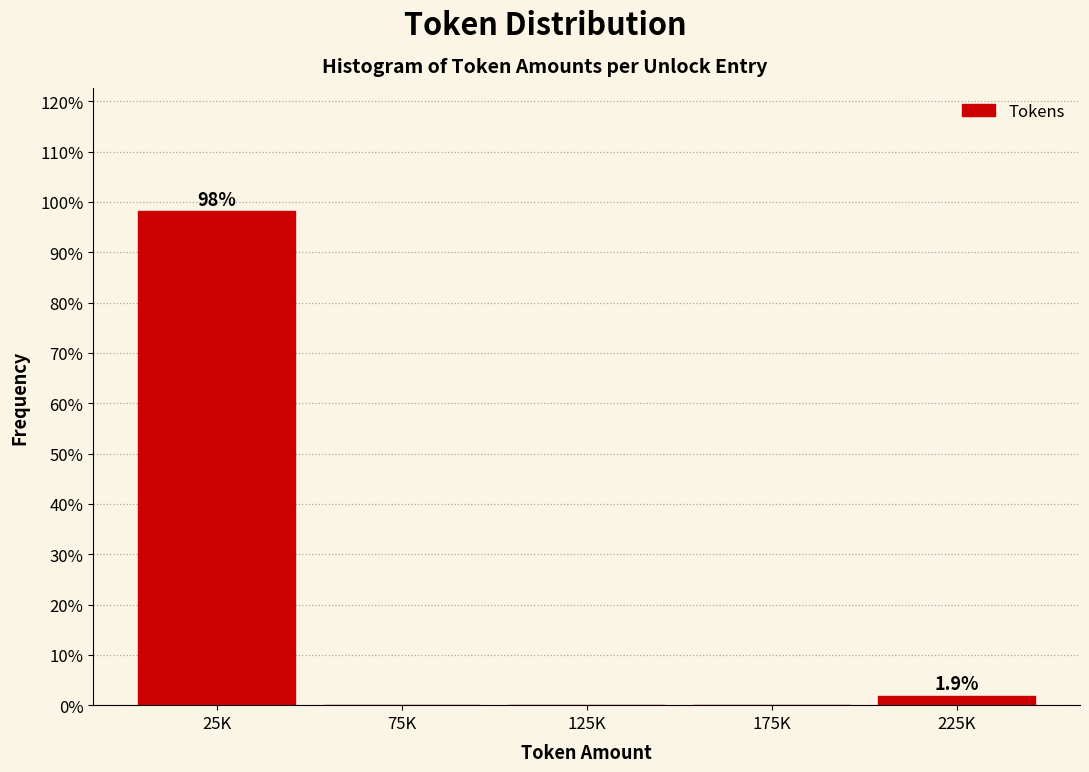

Reading left to right, transcribe all the data shown in this chart.

25K=98.1	75K=0.0	125K=0.0	175K=0.0	225K=1.9